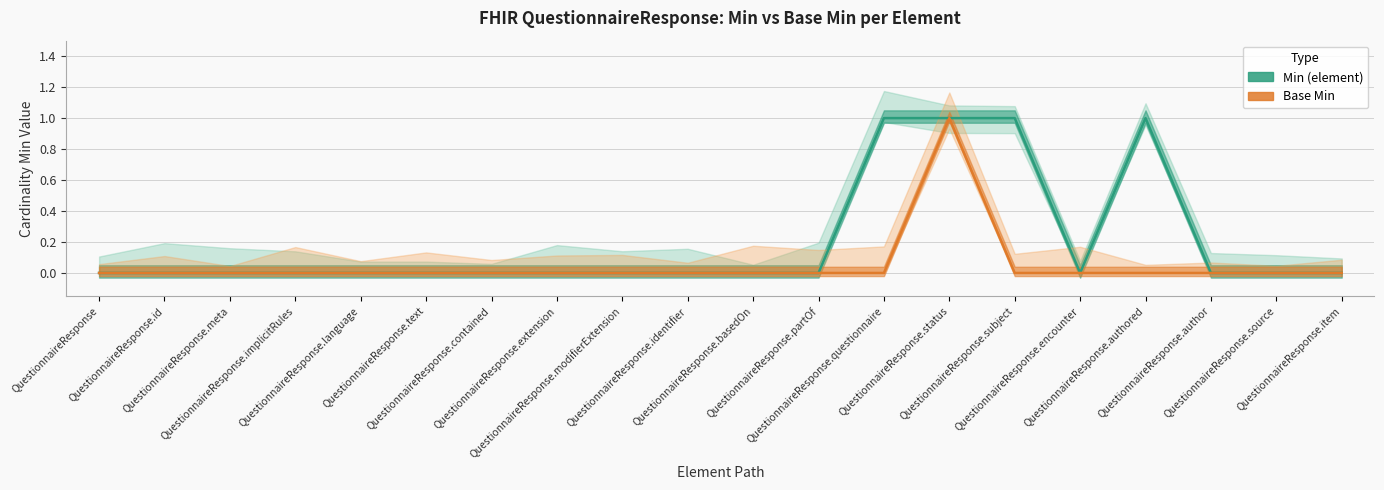

List the series in order of their peak value, lowest first.

Min (element), Base Min